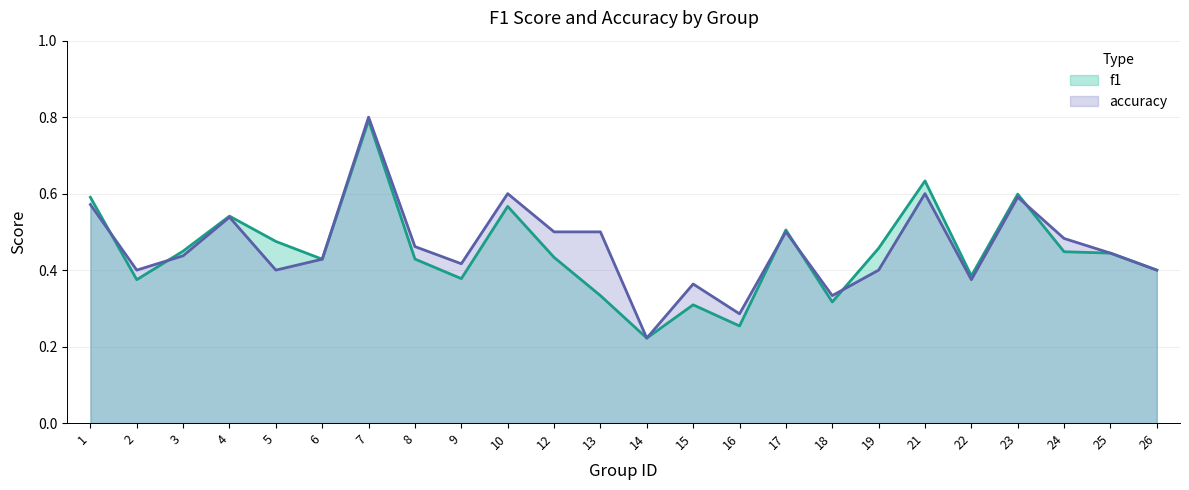

Reading left to right, transcribe all the data shown in this chart.

f1: 1=0.6	2=0.4	3=0.4	4=0.5	5=0.5	6=0.4	7=0.8	8=0.4	9=0.4	10=0.6	12=0.4	13=0.3	14=0.2	15=0.3	16=0.3	17=0.5	18=0.3	19=0.5	21=0.6	22=0.4	23=0.6	24=0.4	25=0.4	26=0.4
accuracy: 1=0.6	2=0.4	3=0.4	4=0.5	5=0.4	6=0.4	7=0.8	8=0.5	9=0.4	10=0.6	12=0.5	13=0.5	14=0.2	15=0.4	16=0.3	17=0.5	18=0.3	19=0.4	21=0.6	22=0.4	23=0.6	24=0.5	25=0.4	26=0.4